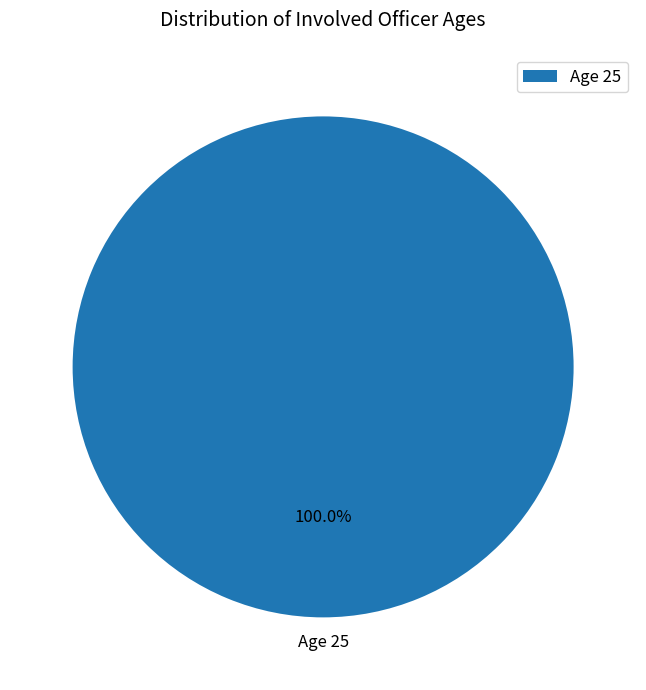

Rank the categories by value from highest to lowest.

Age 25